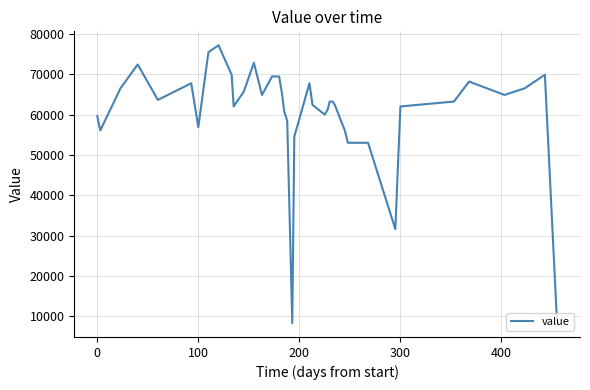

What is the smallest value displayed?

8321.5